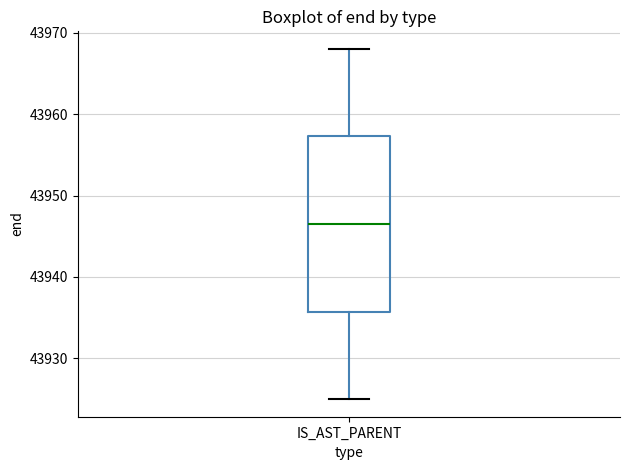

Transcribe this box plot: give where the median line is, the range the box spans, and where the two whiskers end, as read against the y-axis. The values are not printed on the chart, so give them approximately, as read against the axis.

median 43947, box 43936 to 43957, whiskers 43925 to 43968